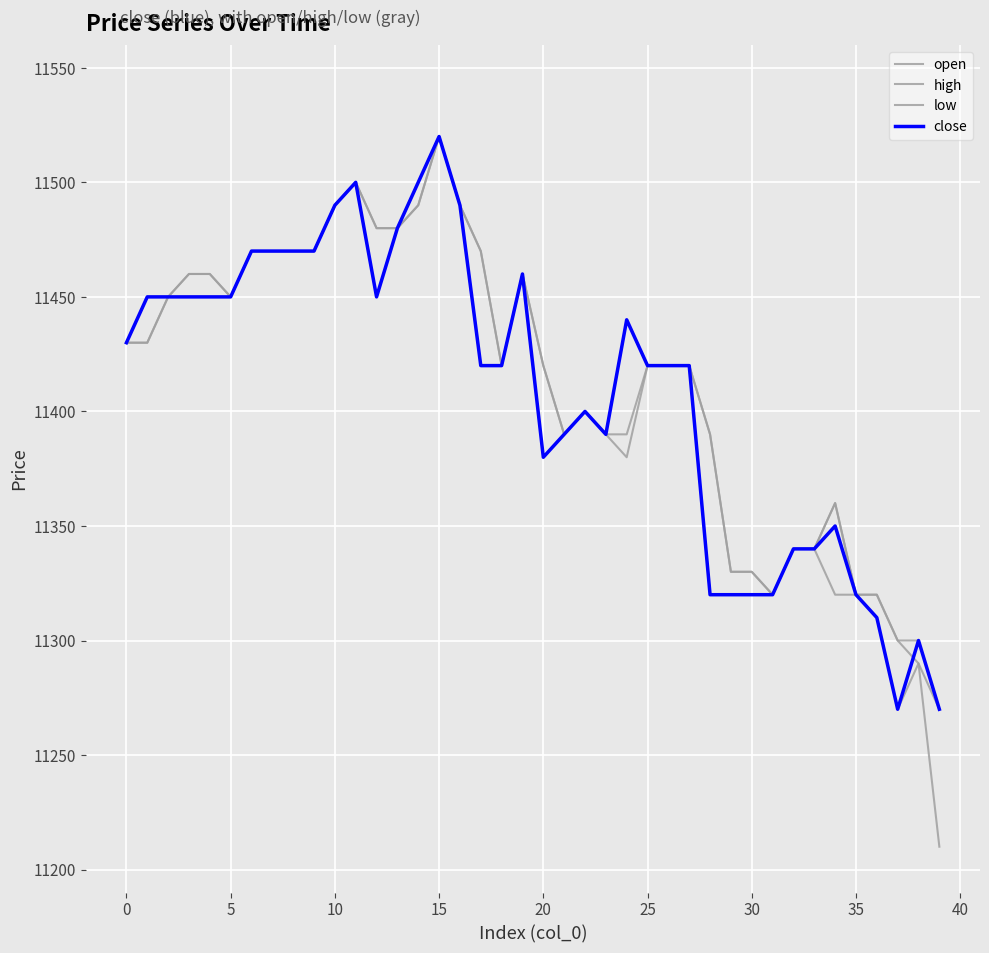

Does the chart display data point markers on the line(s)?

No